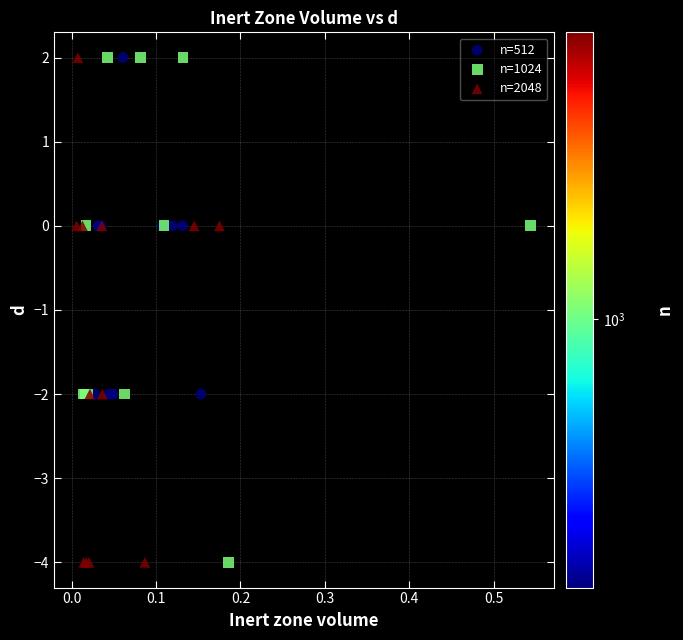

What are all the series names shown in the legend?

n=512, n=1024, n=2048